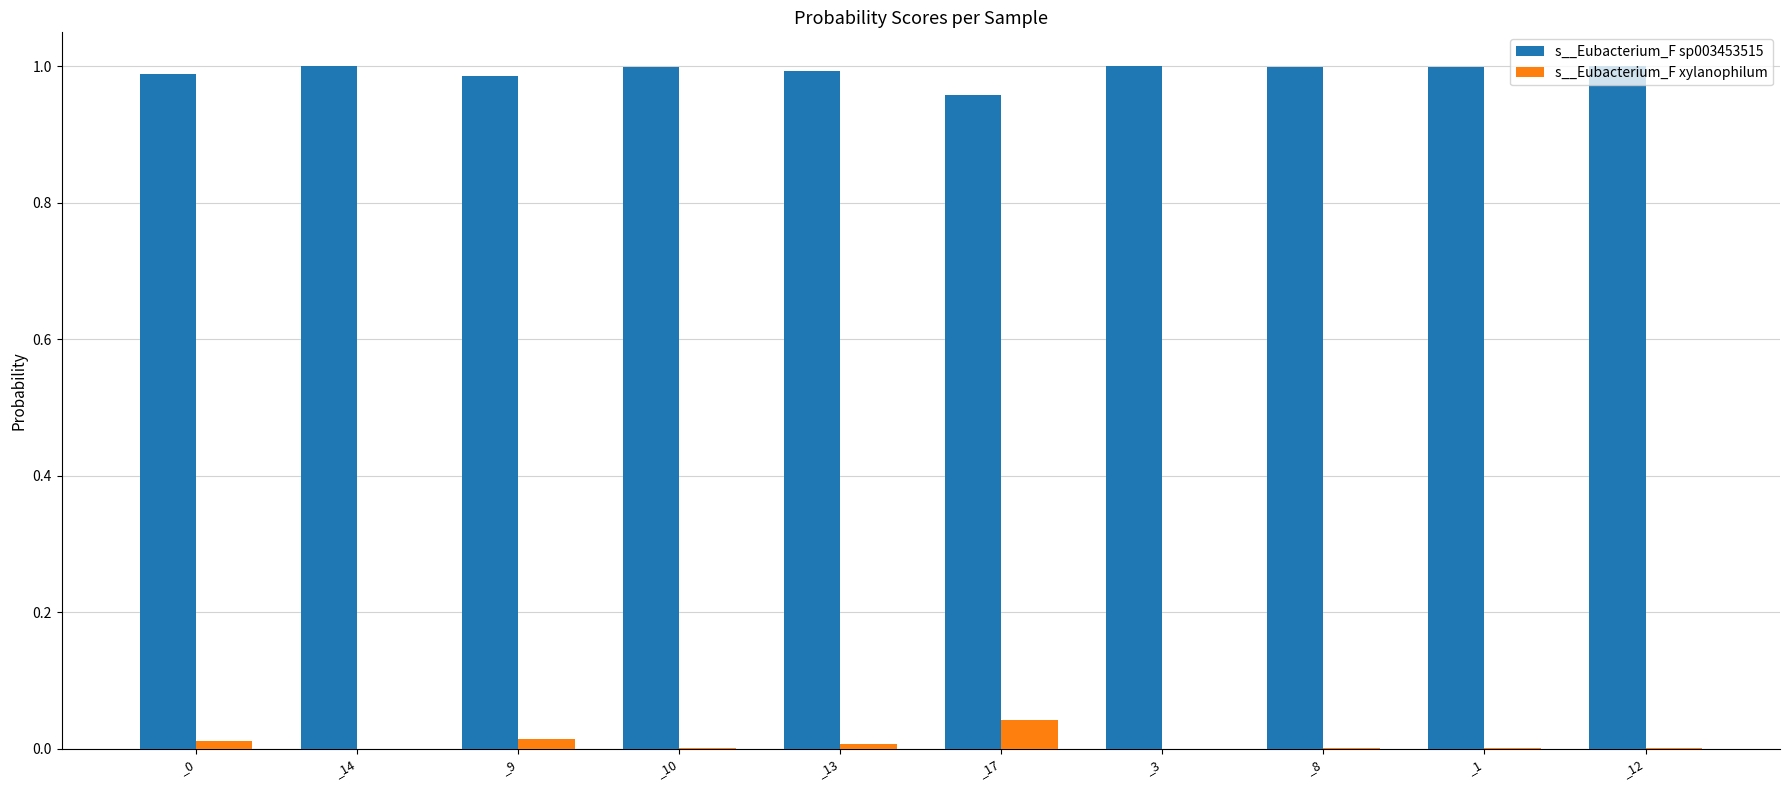

The value of s__Eubacterium_F sp003453515 at _17 is 0.5. True or false?

False